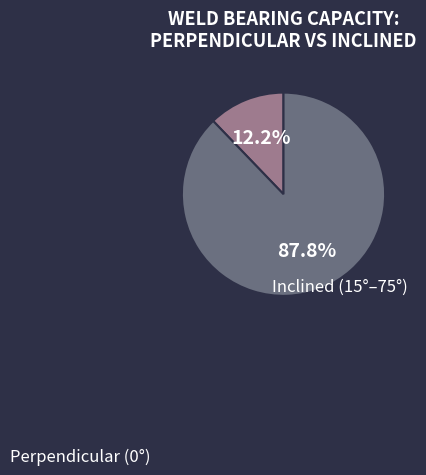

Does any single category account for the majority?

Yes